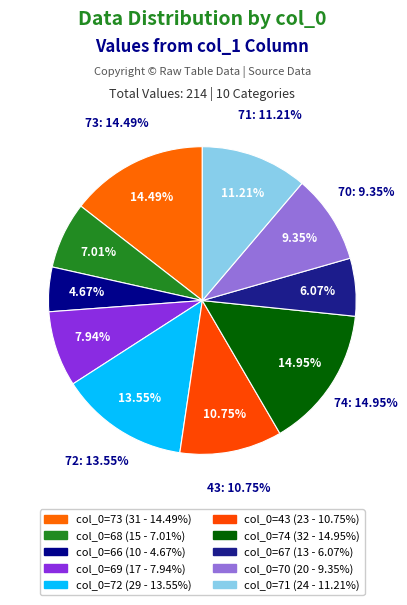

To the nearest percent, what percentage of the pie is 70?

9%